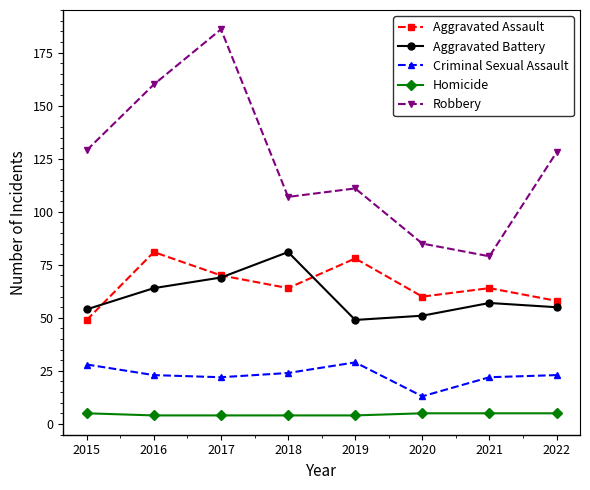

Is the value of Criminal Sexual Assault at 2022 greater than the value of Homicide at 2017?

Yes